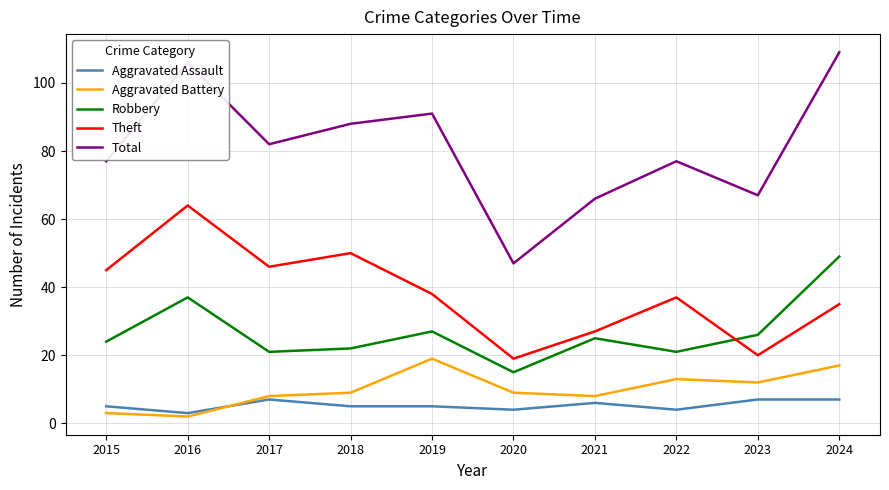

What is the difference between the second highest and second lowest values in the Theft series?

30